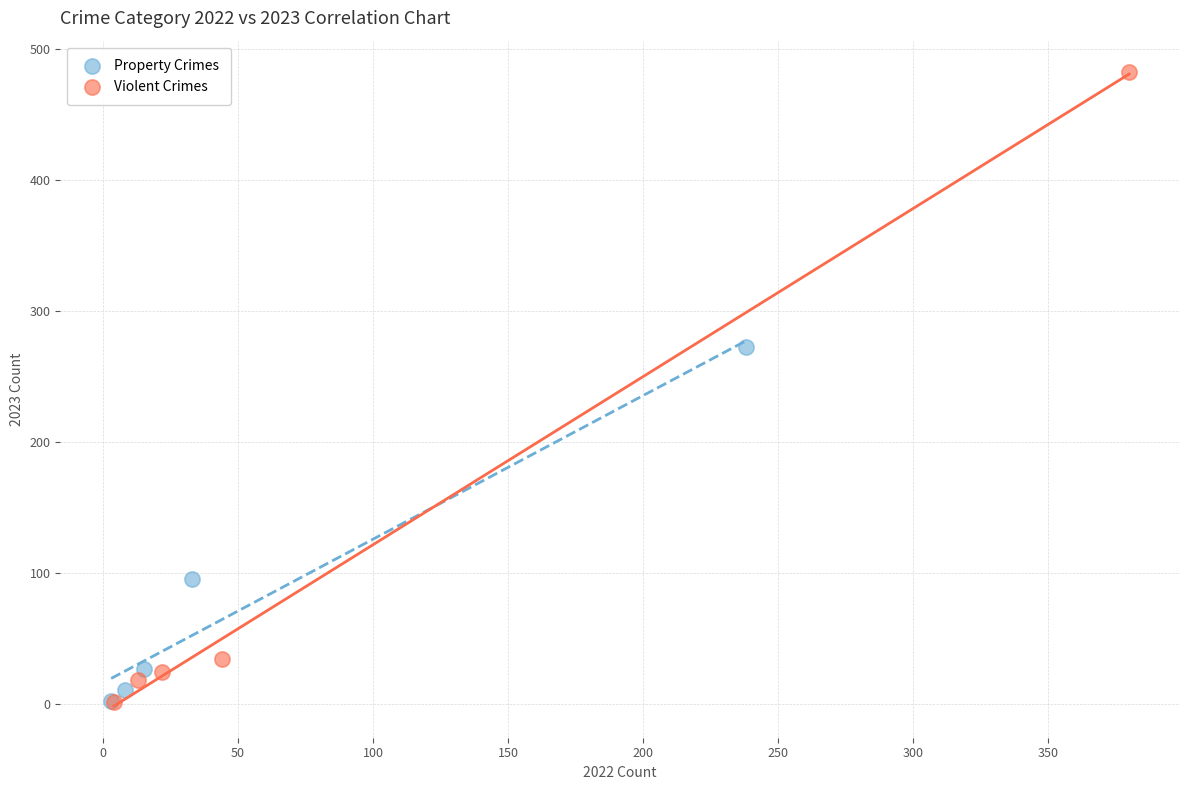

Which series has the largest Y range (max minus min)?

Violent Crimes